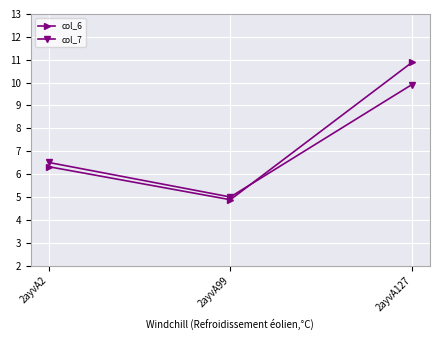

At 2ayvA127, list the series in order from smallest to largest.

col_7, col_6